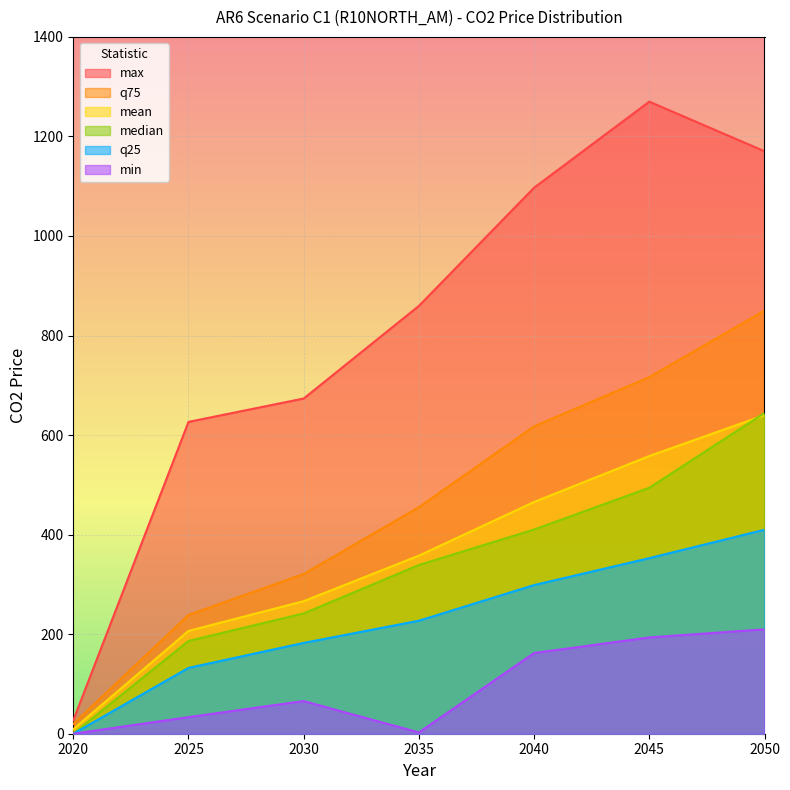

At how many categories does at least one series exceed 1091?

3